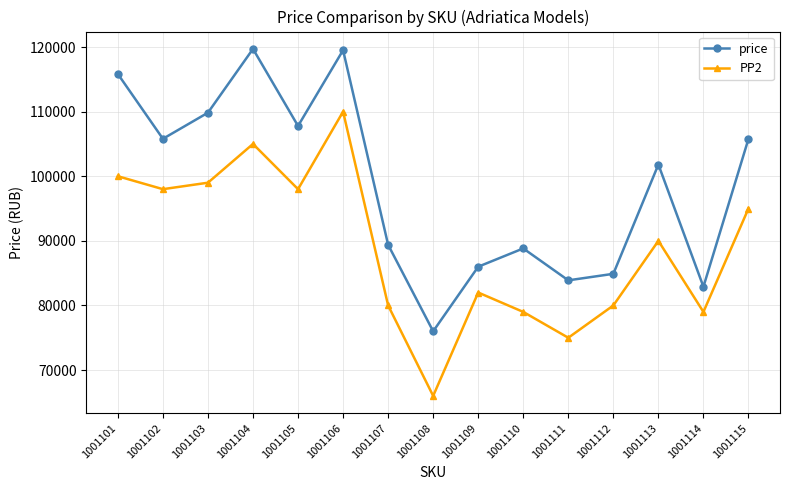

How many data points does each series have?

15